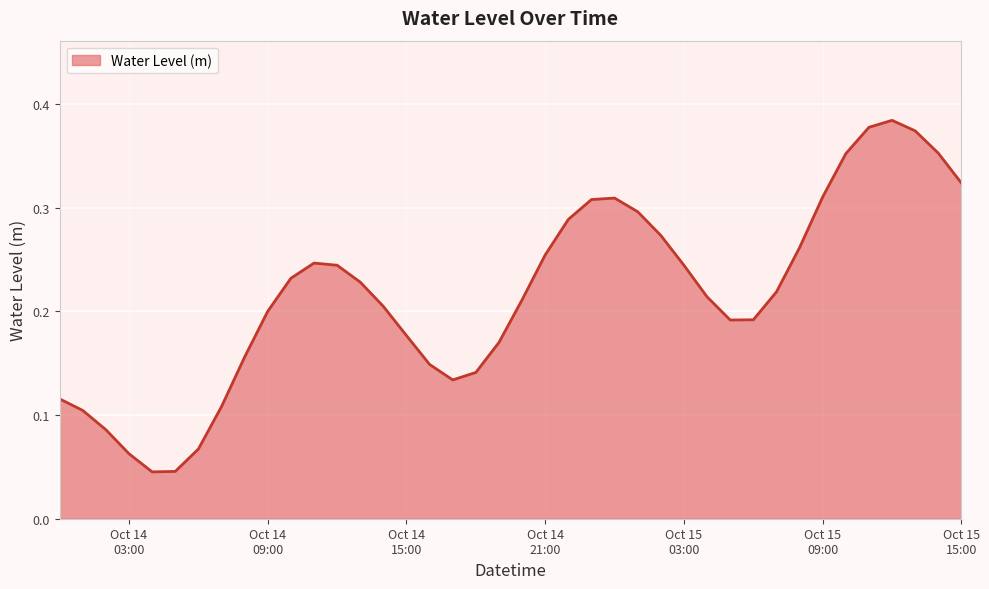

How many points are higher than both their immediate neighbors (excluding endpoints)?

3